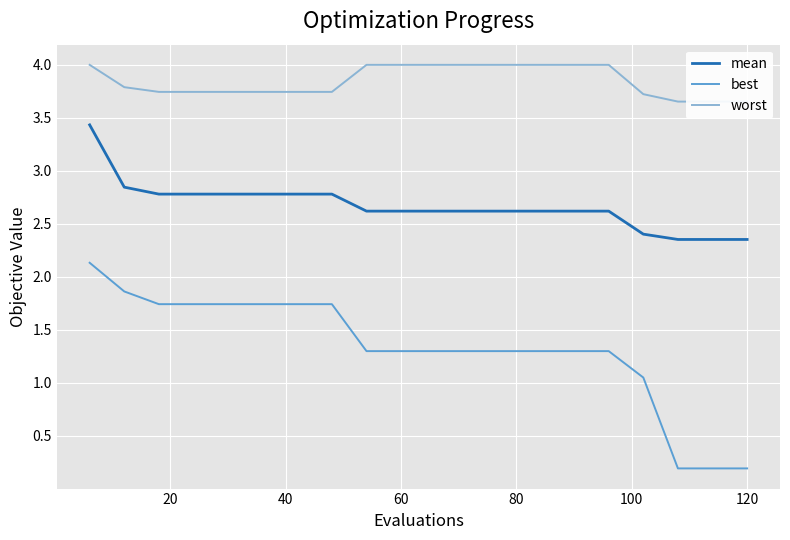

Which series has the largest total across all categories?

worst